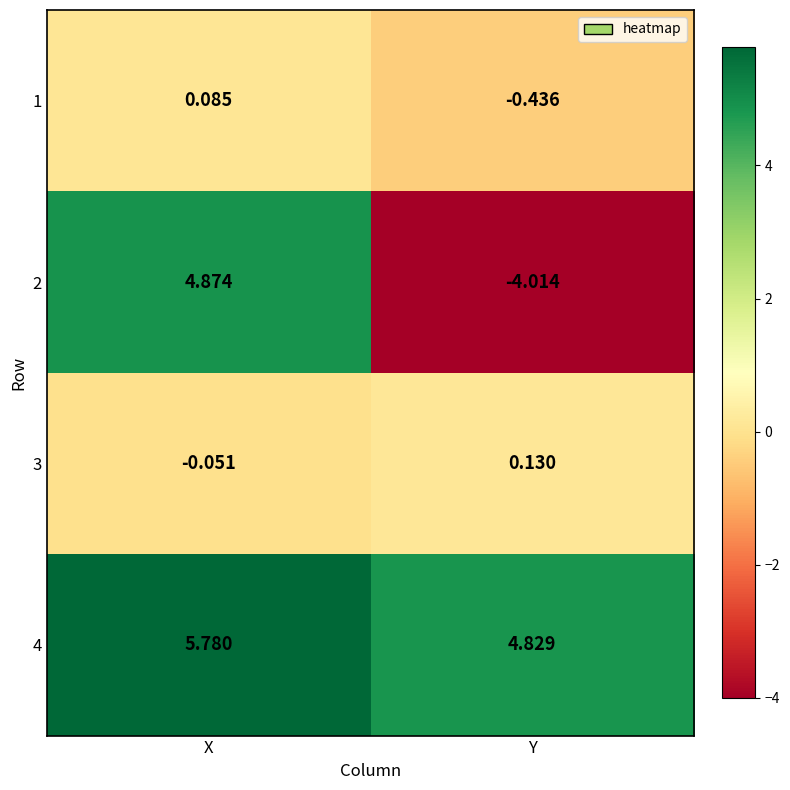

What is the total value across all series at X?

10.7